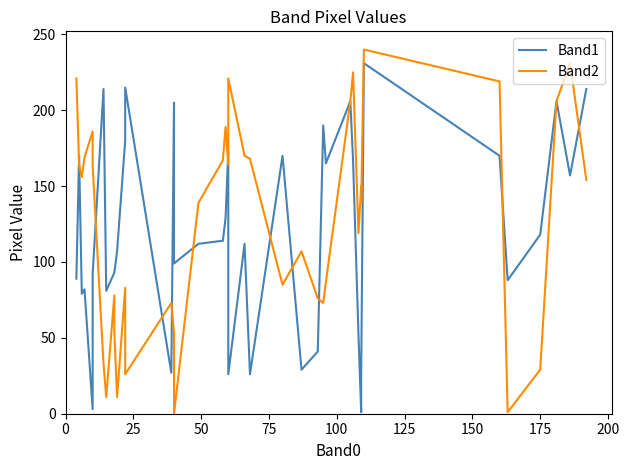

Reading left to right, transcribe all the data shown in this chart.

Band1: 89	170	79	82	3	92	214	81	93	93	107	180	215	27	205	99	112	114	129	173	26	112	26	170	29	41	190	165	206	167	52	1	27	231	170	88	118	206	157	214
Band2: 221	164	156	169	186	163	33	11	78	54	11	83	26	73	53	0	139	167	189	164	221	170	168	85	107	76	73	87	206	225	119	150	139	240	219	1	29	206	231	154